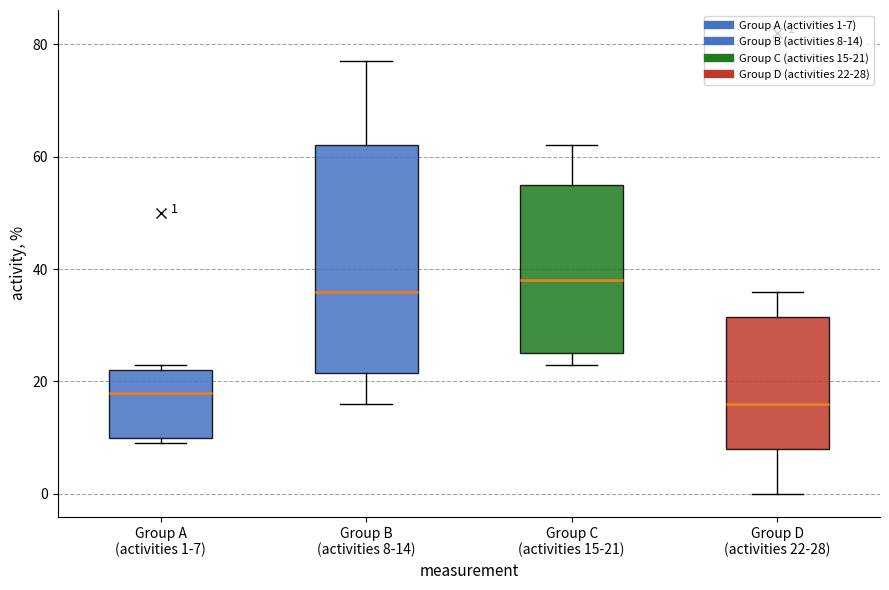

Which box is the tallest, from its lower edge to its upper edge?

Group B (activities 8-14)